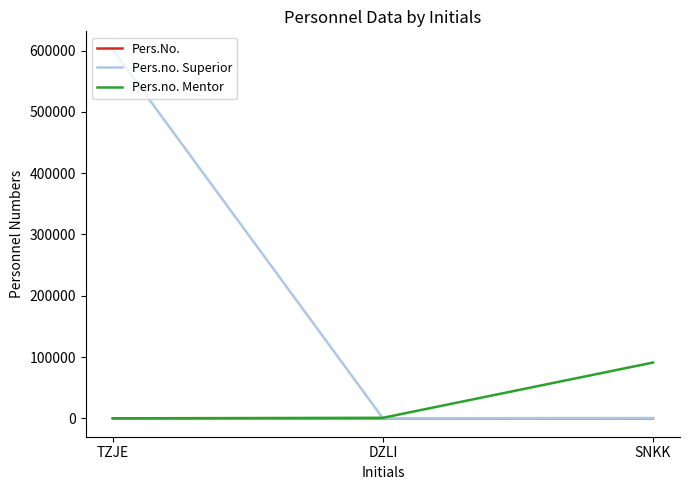

Is the value of Pers.no. Mentor at SNKK greater than the value of Pers.No. at SNKK?

Yes